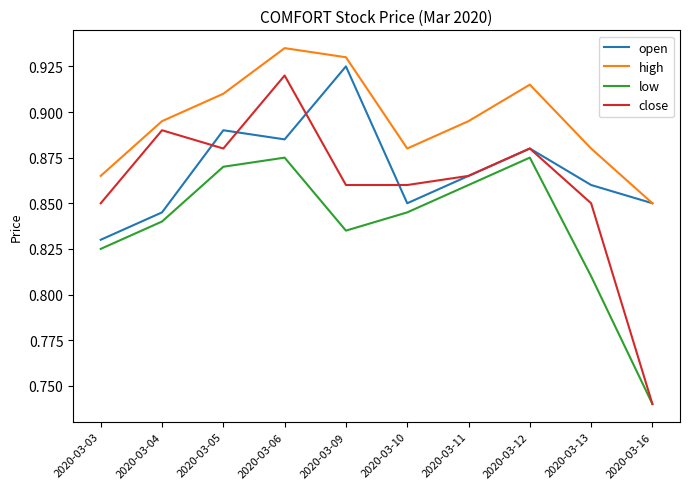

The high series shows 0.5 at 2020-03-10. True or false?

False